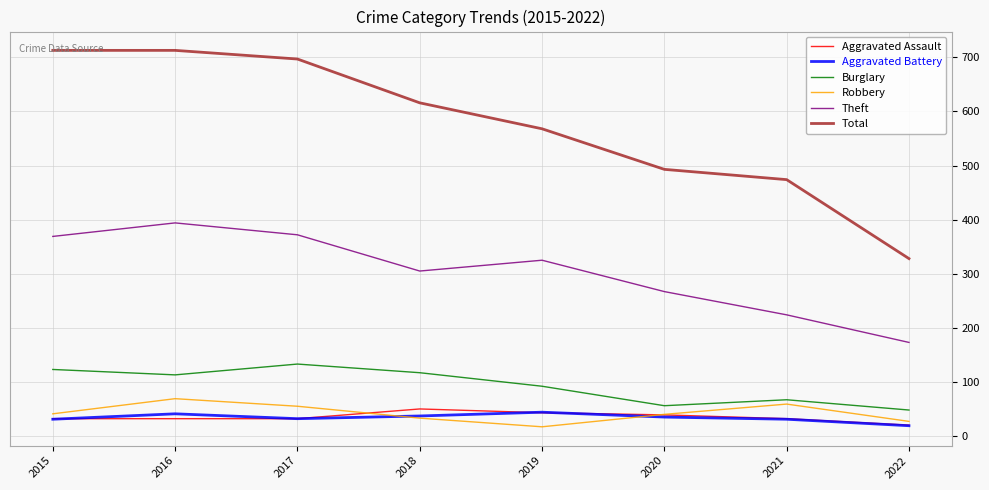

True or false: Burglary and Aggravated Battery cross at least once.

False